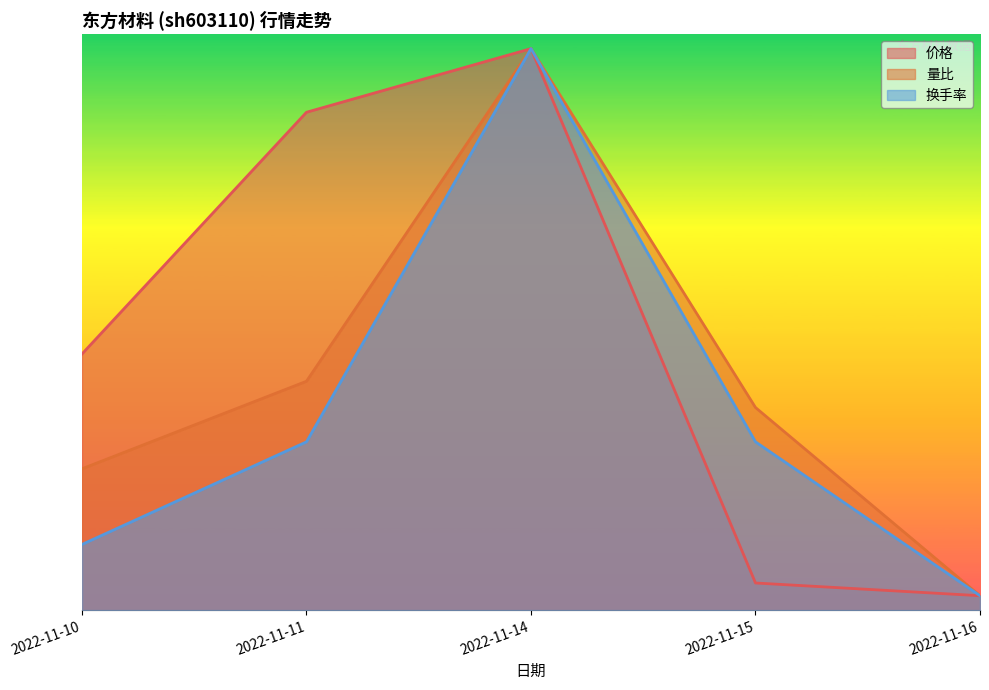

What is the sum of all 价格 values?

94.3